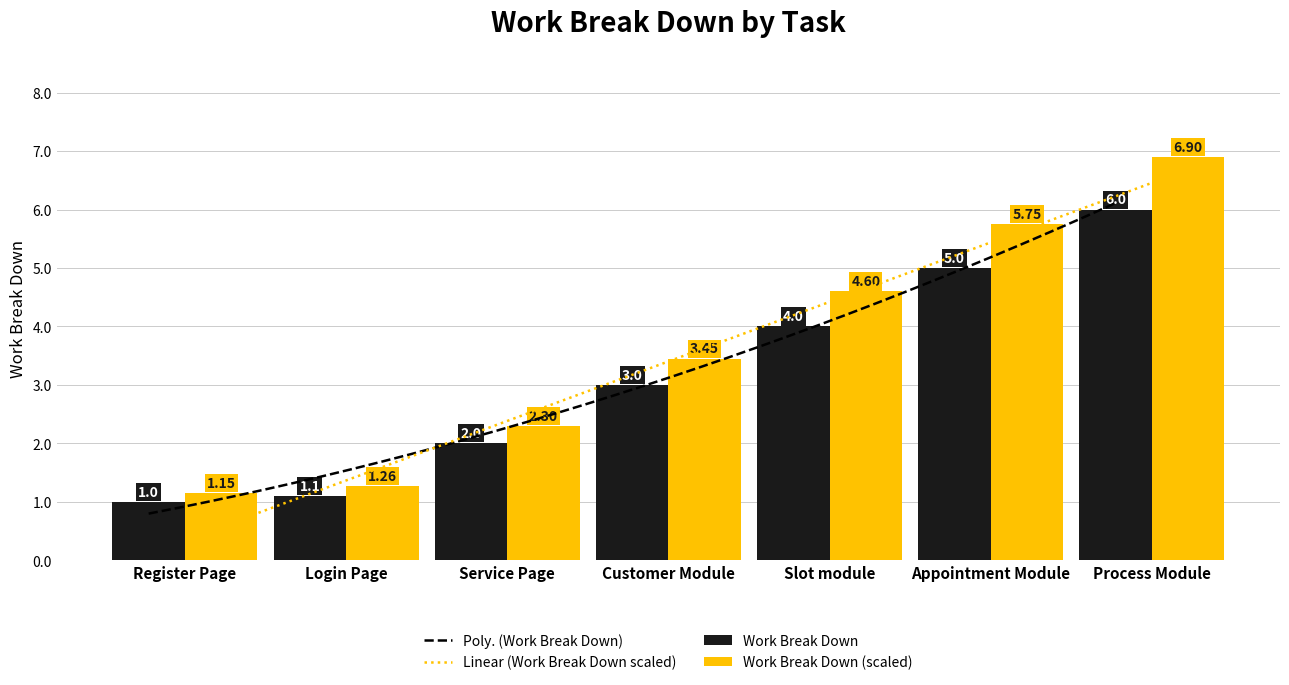

What is the difference between the maximum and second lowest values?

4.9